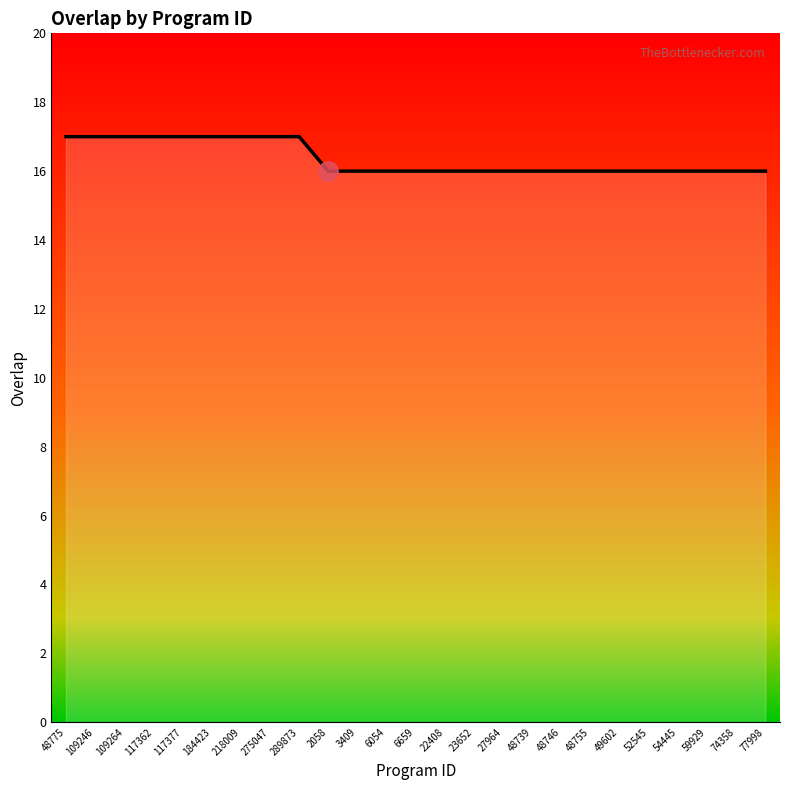

What is the maximum value shown in the chart?

17